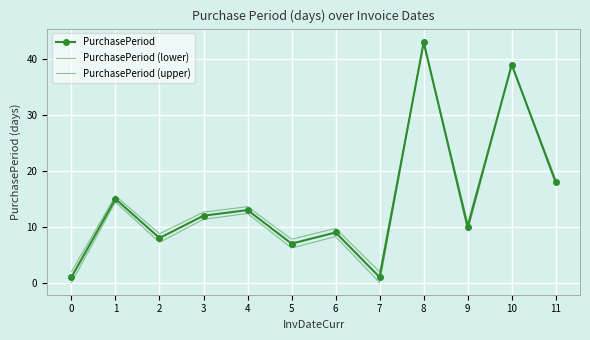

What is the difference between the maximum and second lowest values in the PurchasePeriod (lower) series?

40.7